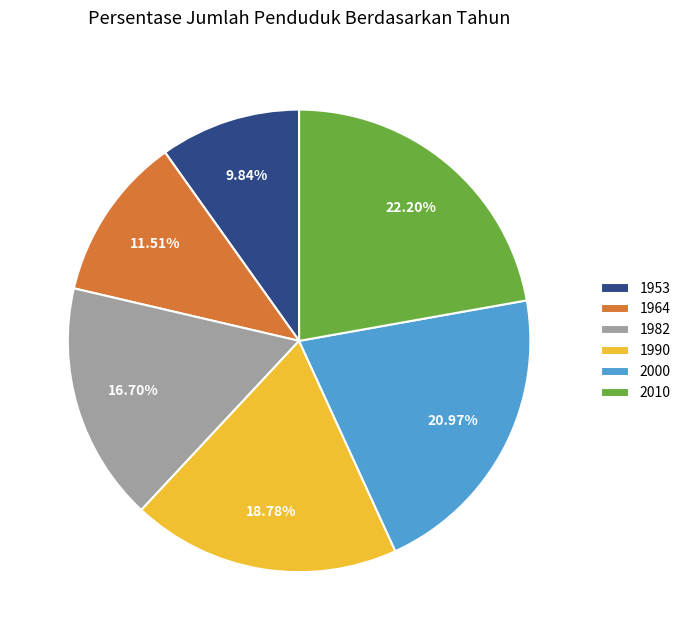

Does any single category account for the majority?

No